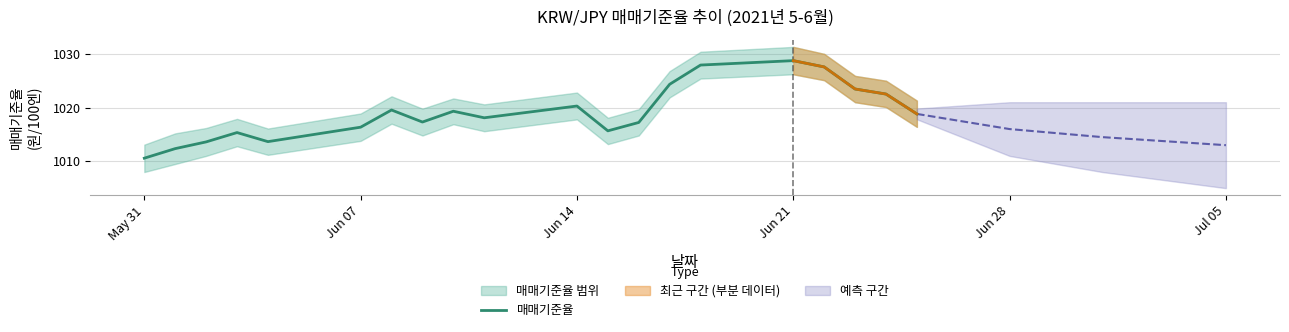

How many interior local valleys (lower than both neighbors) does the data have?

4